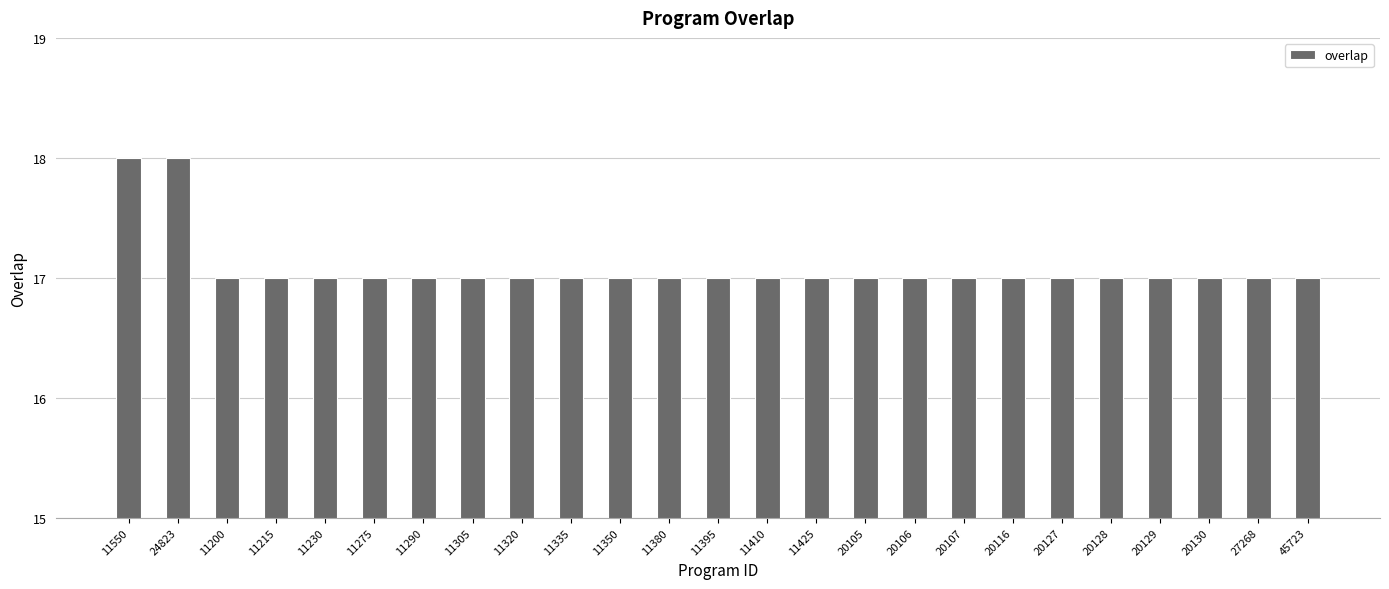

What is the sum of all values?

427